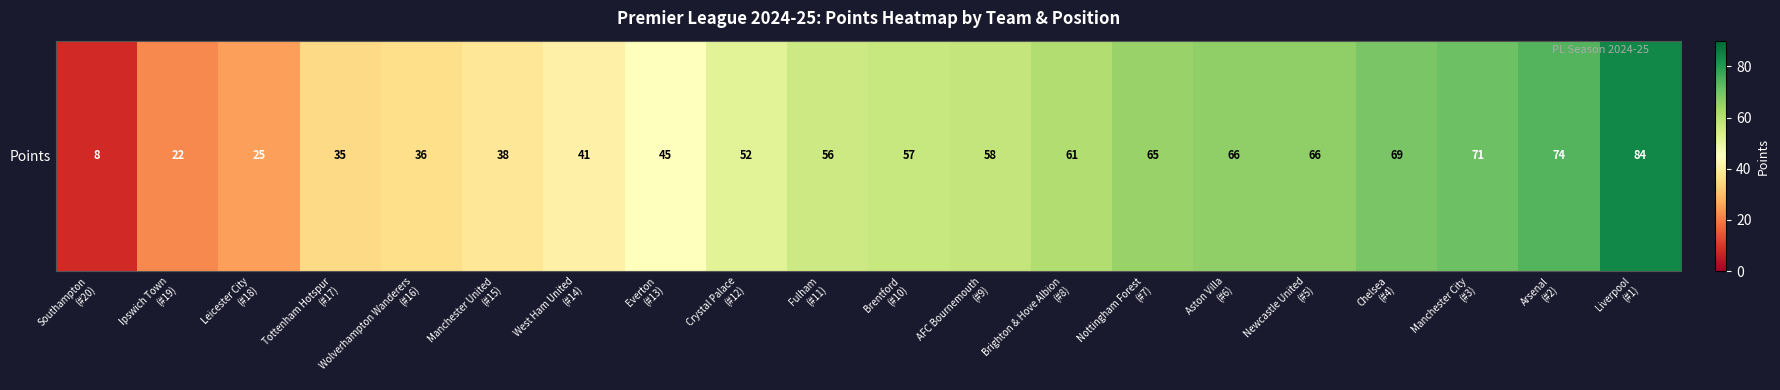

Reading right to left, extract all data points from this chart.

Liverpool
(#1)=84	Arsenal
(#2)=74	Manchester City
(#3)=71	Chelsea
(#4)=69	Newcastle United
(#5)=66	Aston Villa
(#6)=66	Nottingham Forest
(#7)=65	Brighton & Hove Albion
(#8)=61	AFC Bournemouth
(#9)=58	Brentford
(#10)=57	Fulham
(#11)=56	Crystal Palace
(#12)=52	Everton
(#13)=45	West Ham United
(#14)=41	Manchester United
(#15)=38	Wolverhampton Wanderers
(#16)=36	Tottenham Hotspur
(#17)=35	Leicester City
(#18)=25	Ipswich Town
(#19)=22	Southampton
(#20)=8